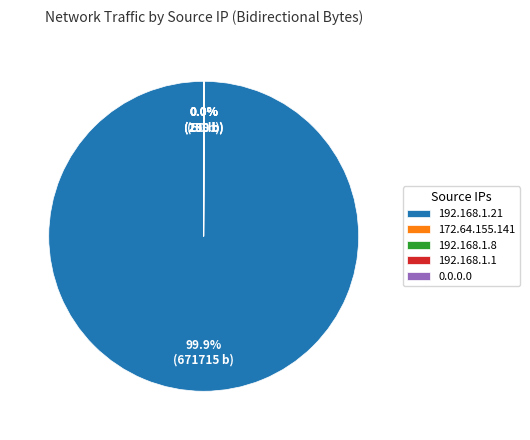

Is 192.168.1.21 the majority of the pie?

Yes